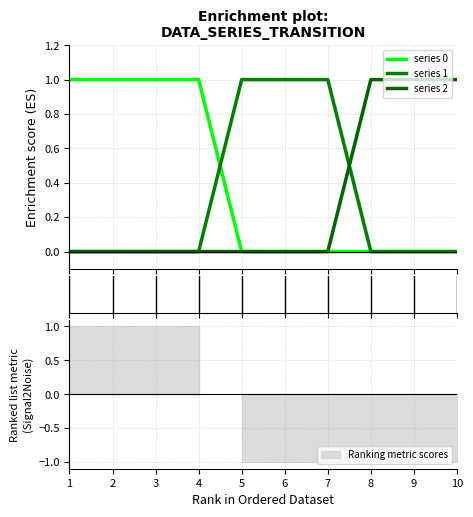

List the labels in order of value, smallest first.

5, 6, 7, 8, 9, 10, 1, 2, 3, 4